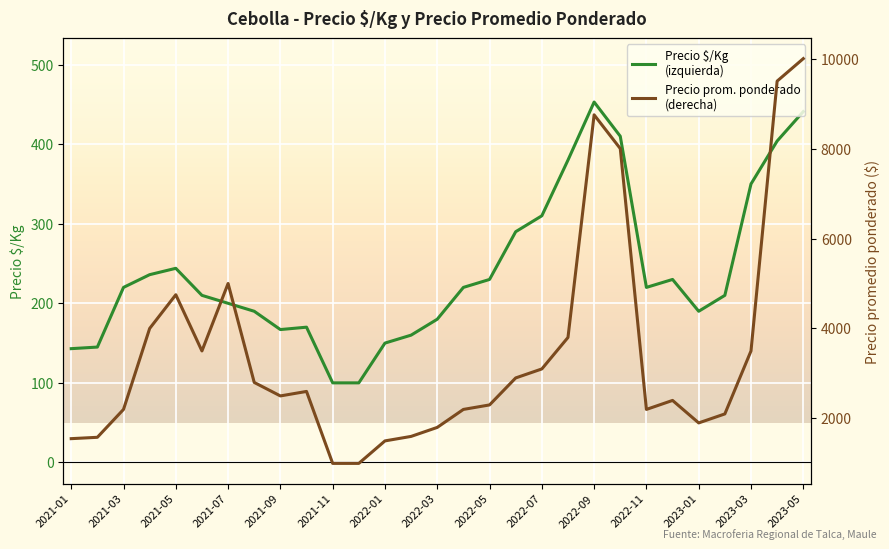

What is the difference between the maximum and minimum values in the Precio promedio ponderado (right) series?

9000